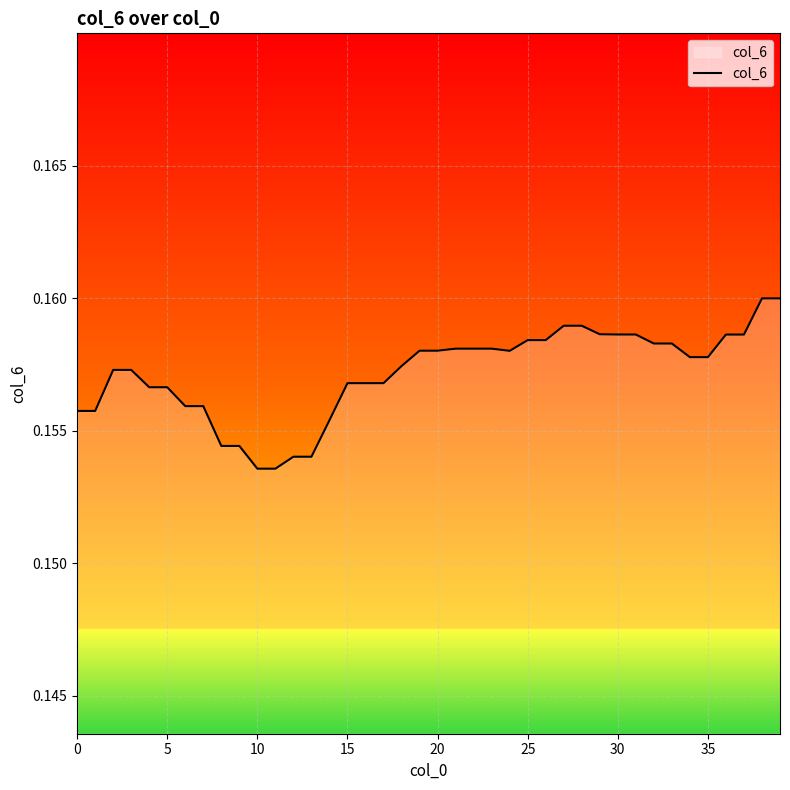

How many lines are shown in the chart?

1